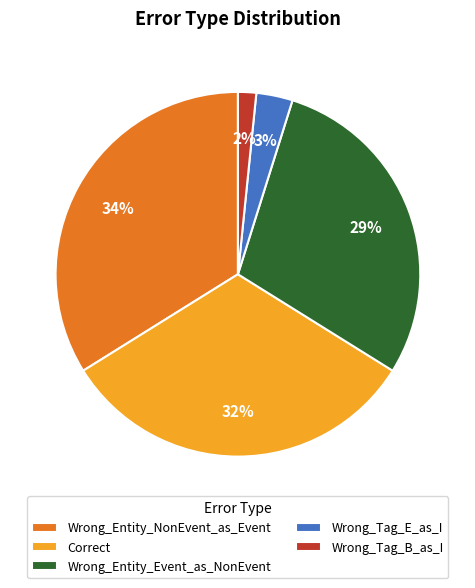

Is the sum of Wrong_Entity_Event_as_NonEvent and Correct greater than half?

Yes